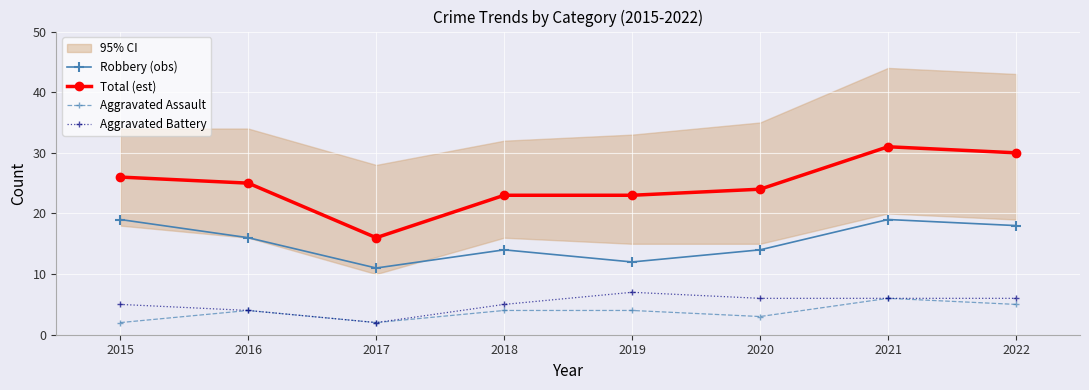

What is the minimum value shown in the chart?

2